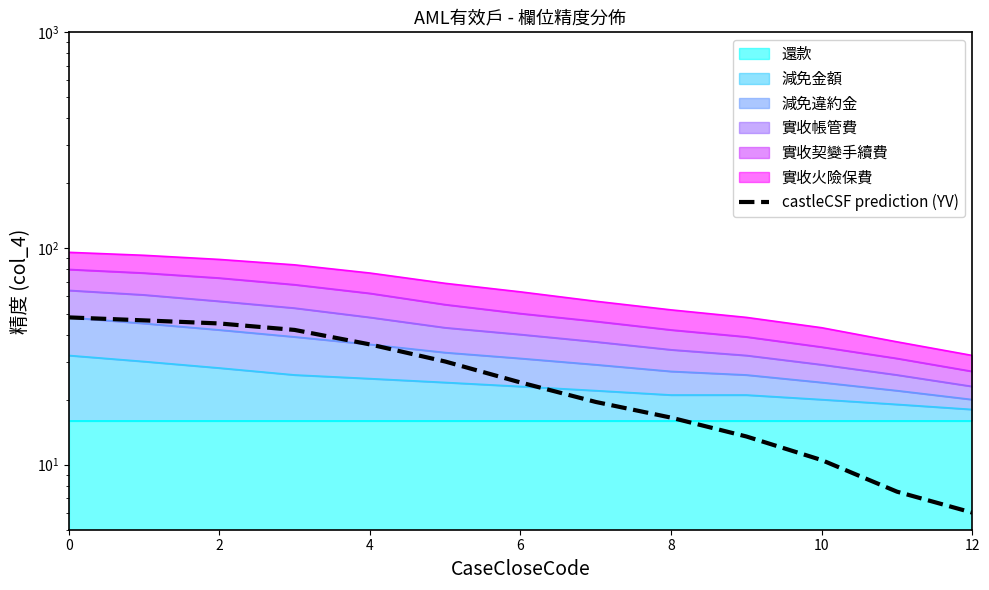

What is the value of the 12th point from the left?

7.5